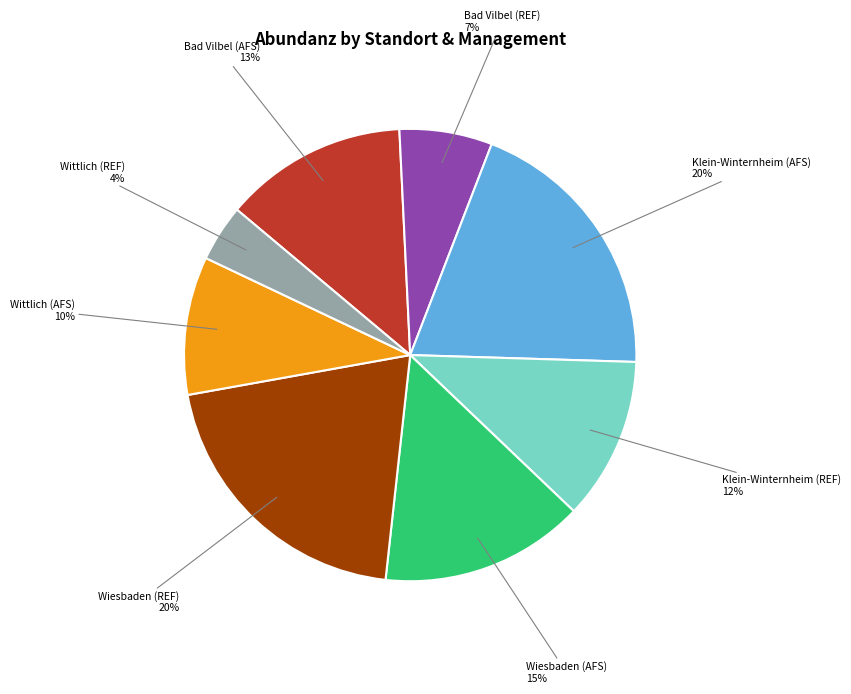

Between Wiesbaden (AFS) and Wittlich (AFS), which is larger?

Wiesbaden (AFS)